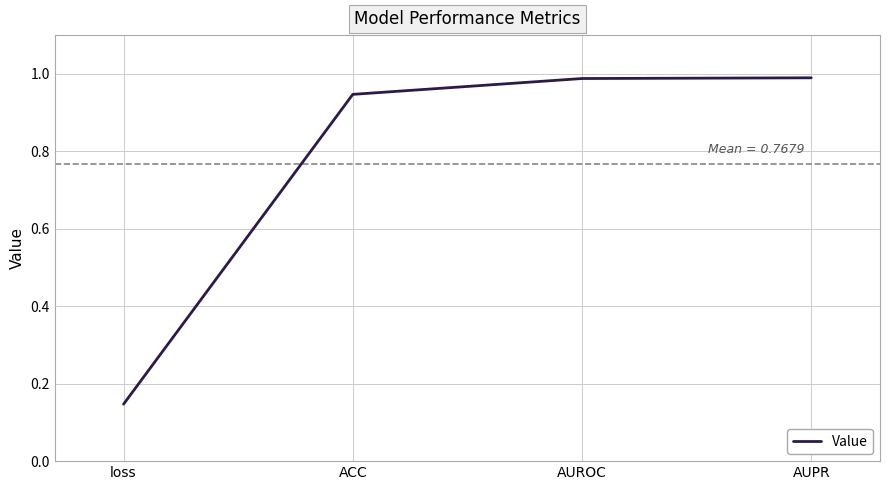

What is the average value?

0.8